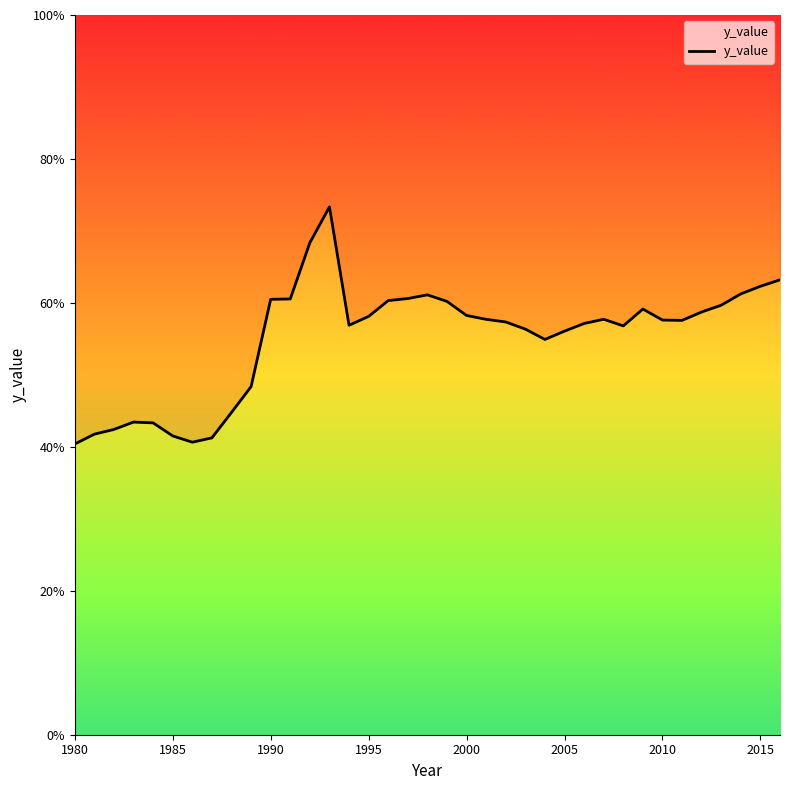

Does the chart display data point markers on the line(s)?

No